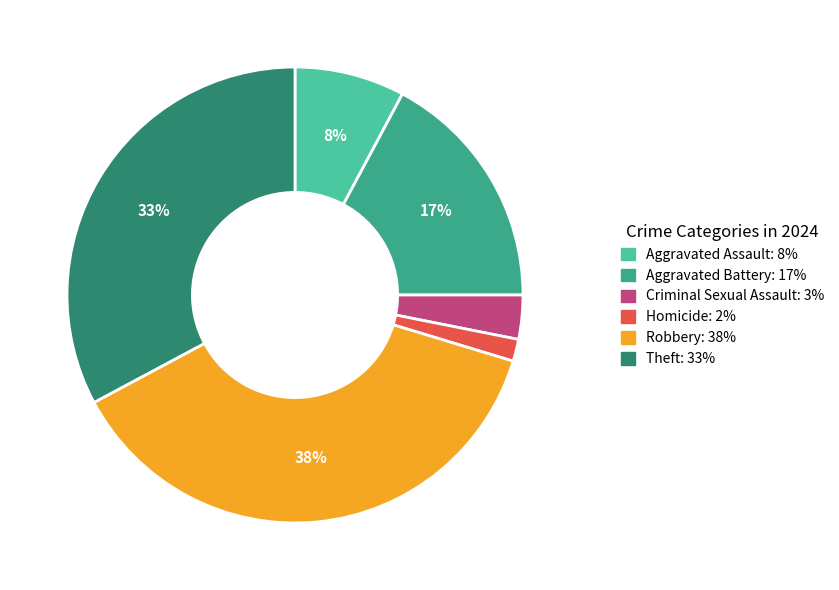

What is the smallest slice in the pie chart?

Homicide